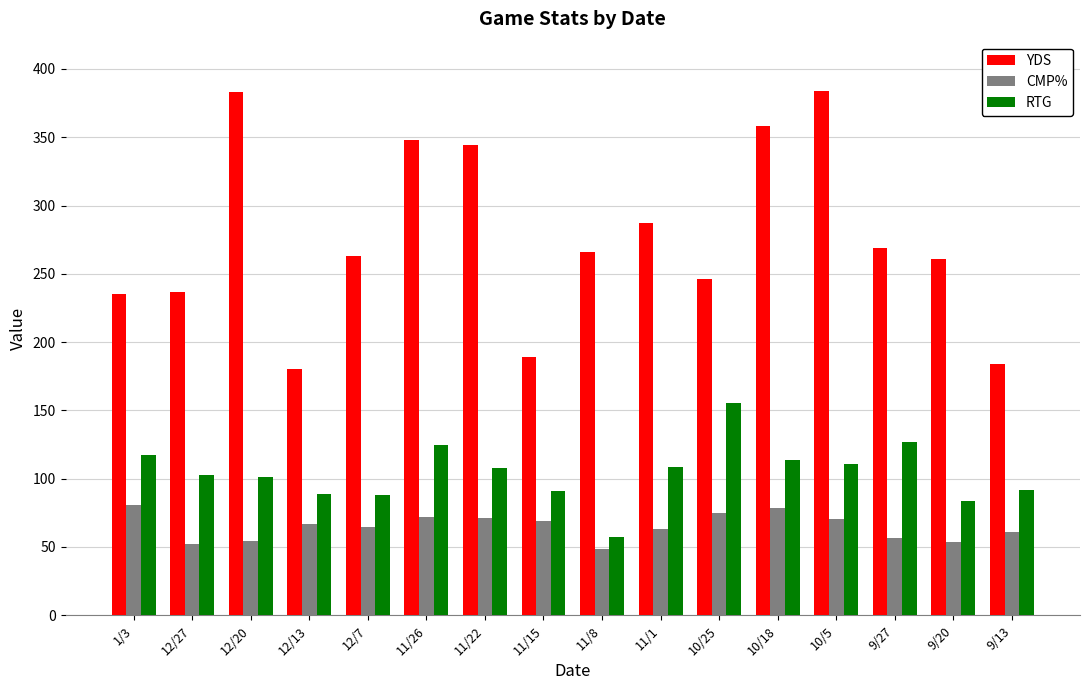

Rank the series by their maximum value, from highest to lowest.

YDS, RTG, CMP%